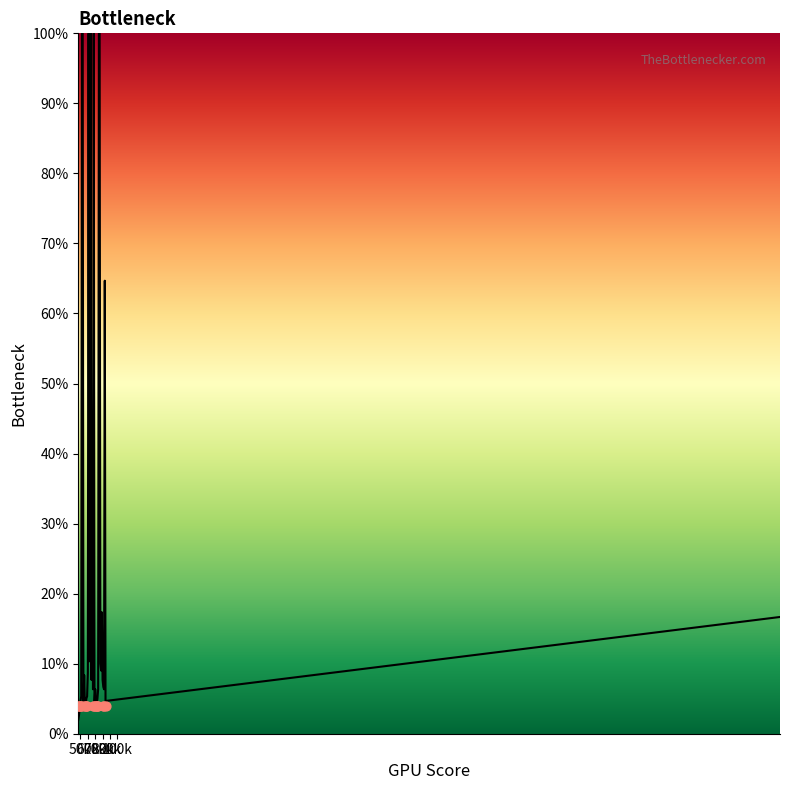

Which has a higher value, 50 or 66?

66